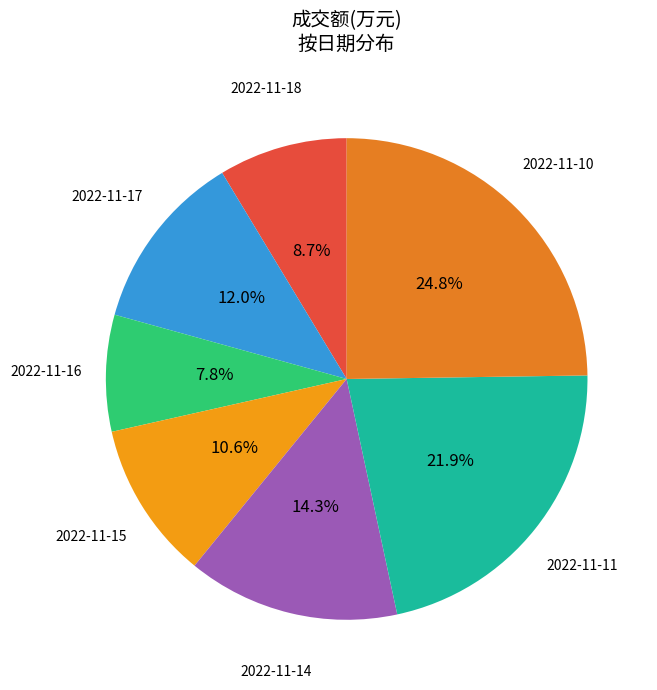

Count the number of slices in the pie.

7